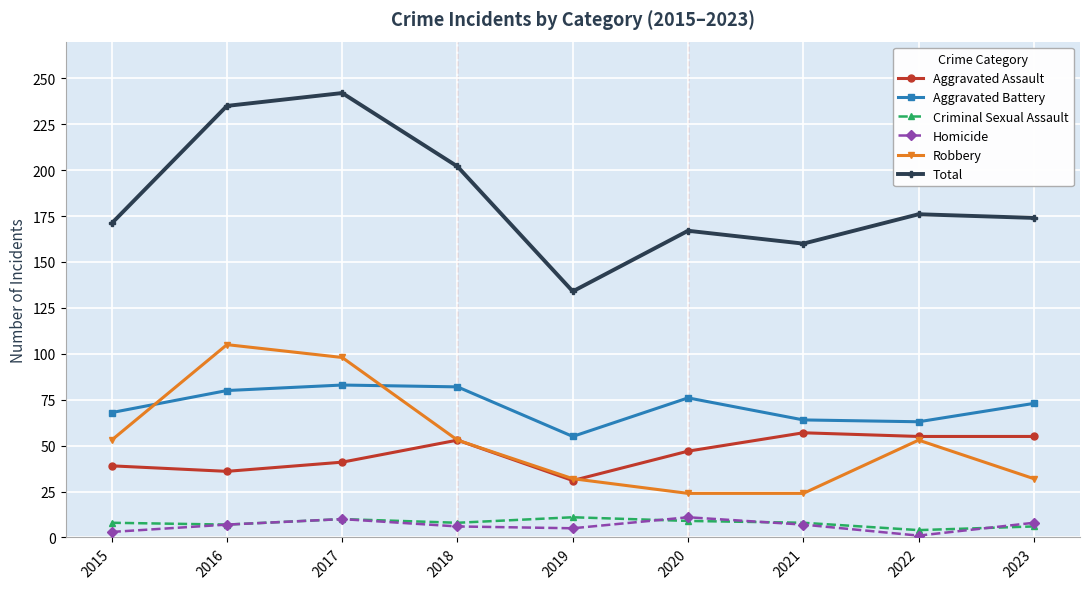

Which series changed the most between 2019 and 2022?

Total